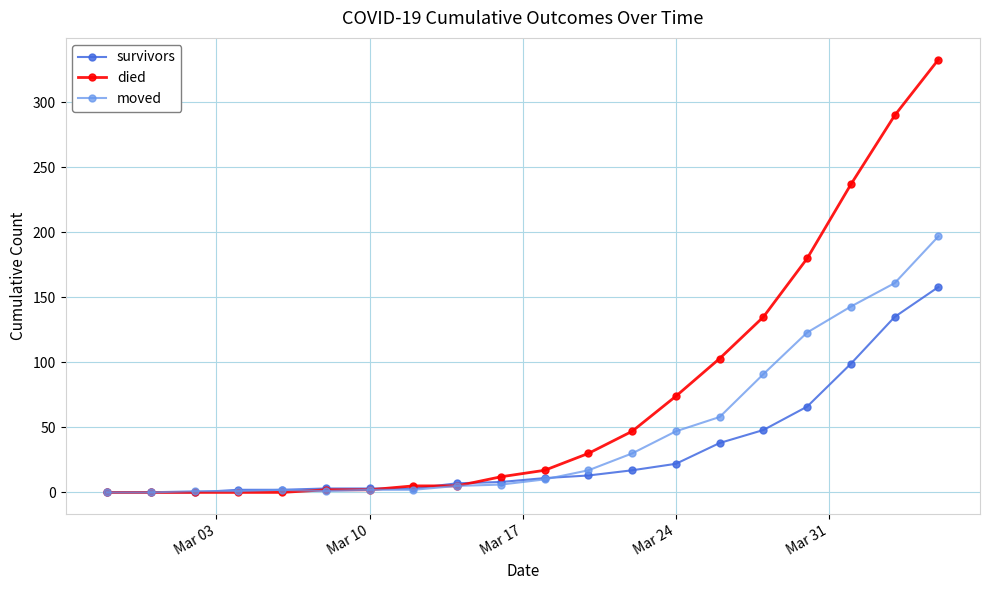

At how many categories does at least one series exceed 169?

4